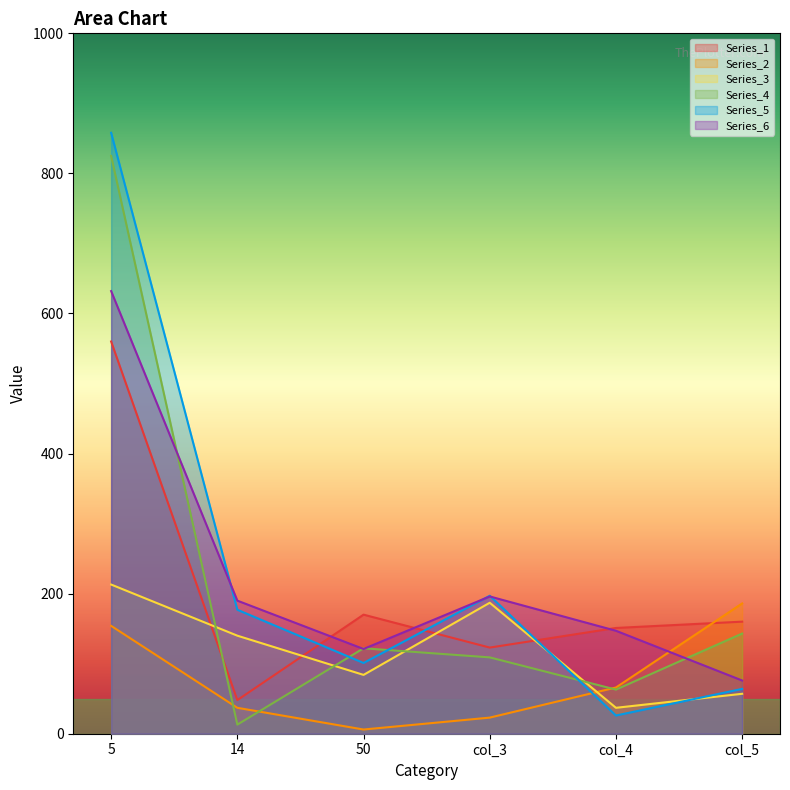

What is the total value across all series at 5?

3242